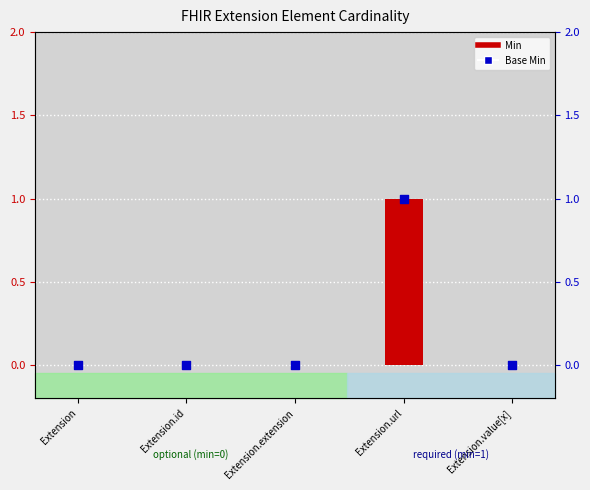

Which series has the largest Y range (max minus min)?

Min